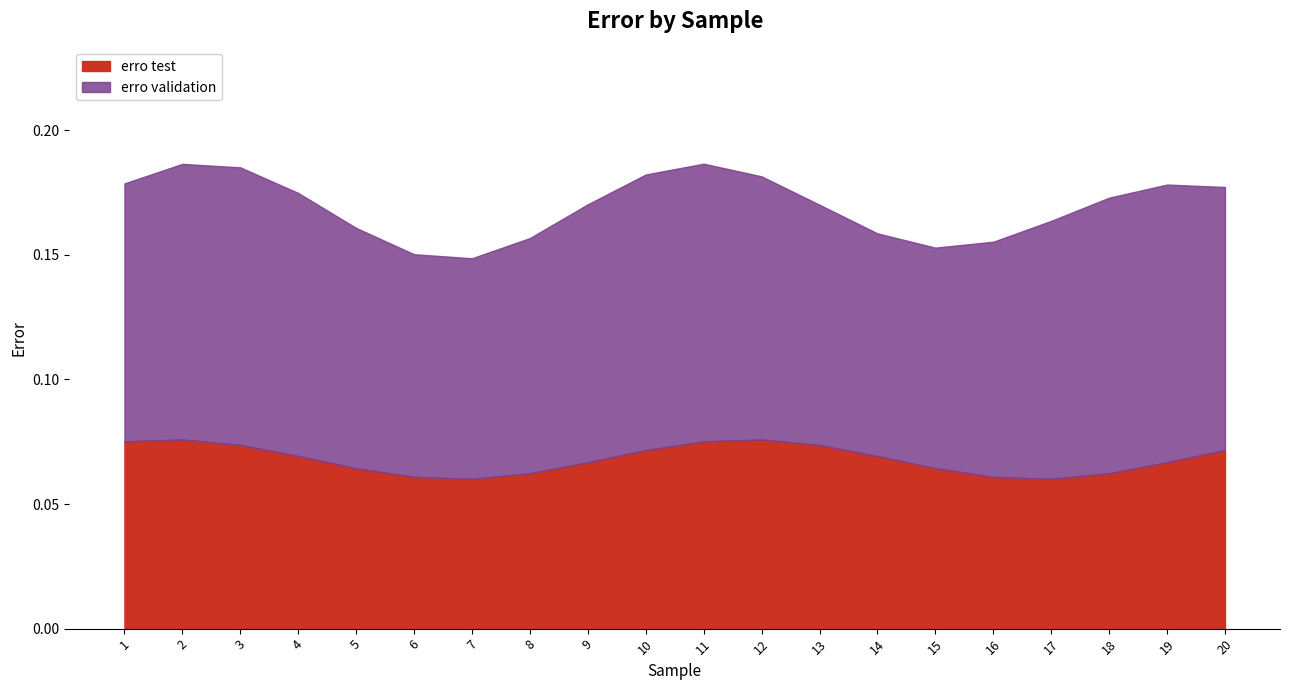

What are all the series names shown in the legend?

erro test, erro validation